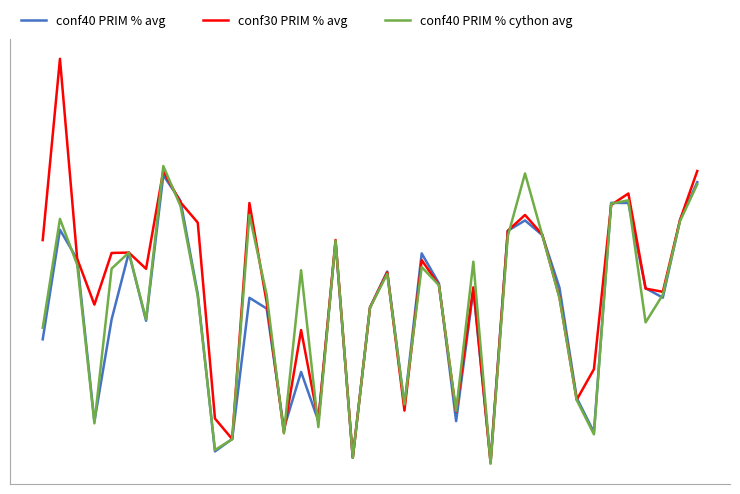

Reading left to right, what are all the values shown in this chart?

conf40 PRIM % avg: 0=2969.9	1=3154.8	2=3104.9	3=2831.3	4=3003.6	5=3116.2	6=3001.2	7=3246.8	8=3203.5	9=3046.5	10=2780.7	11=2801.7	12=3040.0	13=3021.8	14=2819.2	15=2914.8	16=2832.2	17=3133.9	18=2770.0	19=3023.7	20=3084.3	21=2858.5	22=3114.9	23=3064.4	24=2831.8	25=3053.3	26=2764.5	27=3153.0	28=3170.5	29=3145.8	30=3057.0	31=2871.1	32=2813.0	33=3200.1	34=3200.0	35=3056.1	36=3040.2	37=3171.1	38=3235.1
conf30 PRIM % avg: 0=3137.4	1=3443.3	2=3105.9	3=3028.4	4=3115.6	5=3116.2	6=3088.8	7=3254.0	8=3200.9	9=3166.8	10=2836.1	11=2801.5	12=3199.9	13=3032.5	14=2813.1	15=2985.5	16=2832.2	17=3137.6	18=2770.1	19=3023.6	20=3082.9	21=2849.6	22=3103.6	23=3061.4	24=2847.6	25=3057.7	26=2761.6	27=3153.1	28=3179.8	29=3146.6	30=3040.8	31=2867.8	32=2919.4	33=3196.6	34=3216.0	35=3055.4	36=3050.0	37=3171.5	38=3253.9
conf40 PRIM % cython avg: 0=2989.2	1=3173.1	2=3095.8	3=2828.1	4=3089.2	5=3116.2	6=3003.6	7=3262.3	8=3194.7	9=3042.4	10=2783.0	11=2801.3	12=3179.7	13=3045.0	14=2811.0	15=3086.5	16=2821.7	17=3136.6	18=2769.9	19=3023.3	20=3080.3	21=2860.0	22=3091.8	23=3061.3	24=2848.9	25=3100.9	26=2759.9	27=3143.8	28=3249.7	29=3145.8	30=3039.5	31=2867.3	32=2809.6	33=3198.7	34=3204.5	35=2998.4	36=3045.1	37=3169.7	38=3231.5